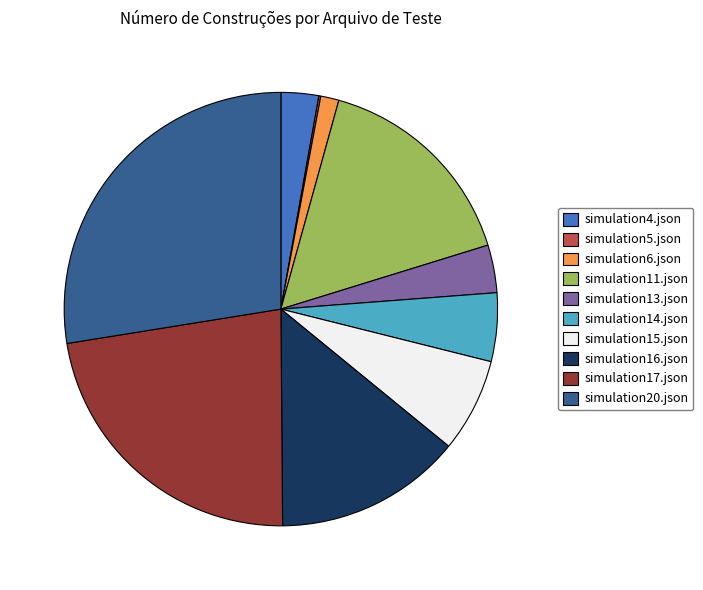

Does simulation15.json represent more than half of the total?

No